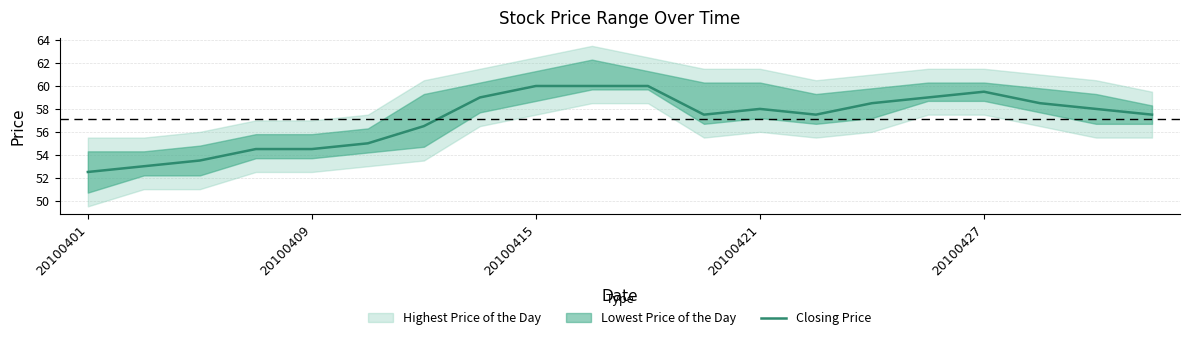

What is the minimum value shown in the chart?

52.5